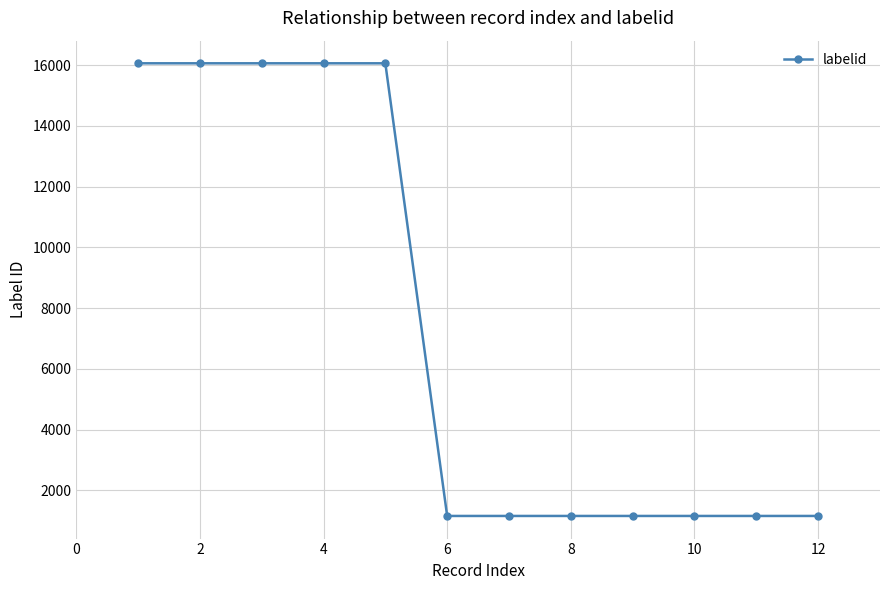

What is the value of the 4th point from the left?

16065